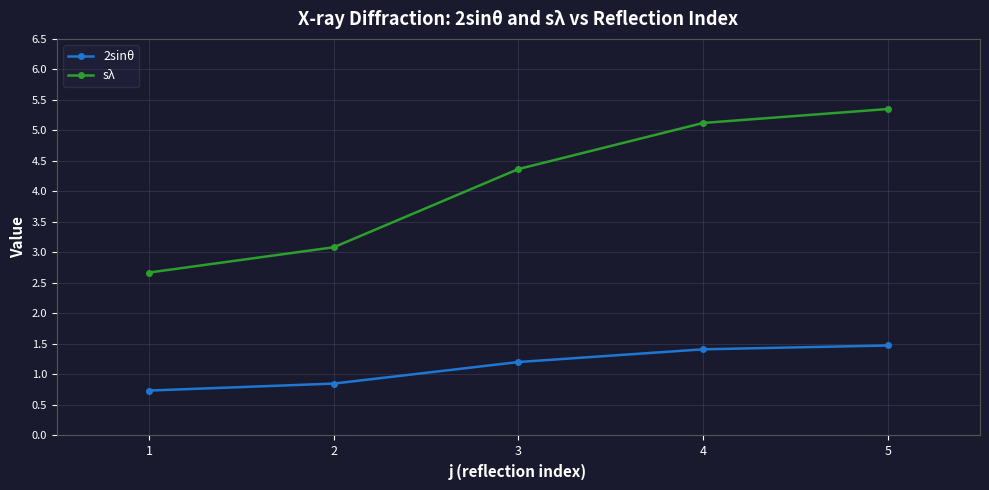

True or false: 2sinθ has more than 0 points higher than both neighbors.

False